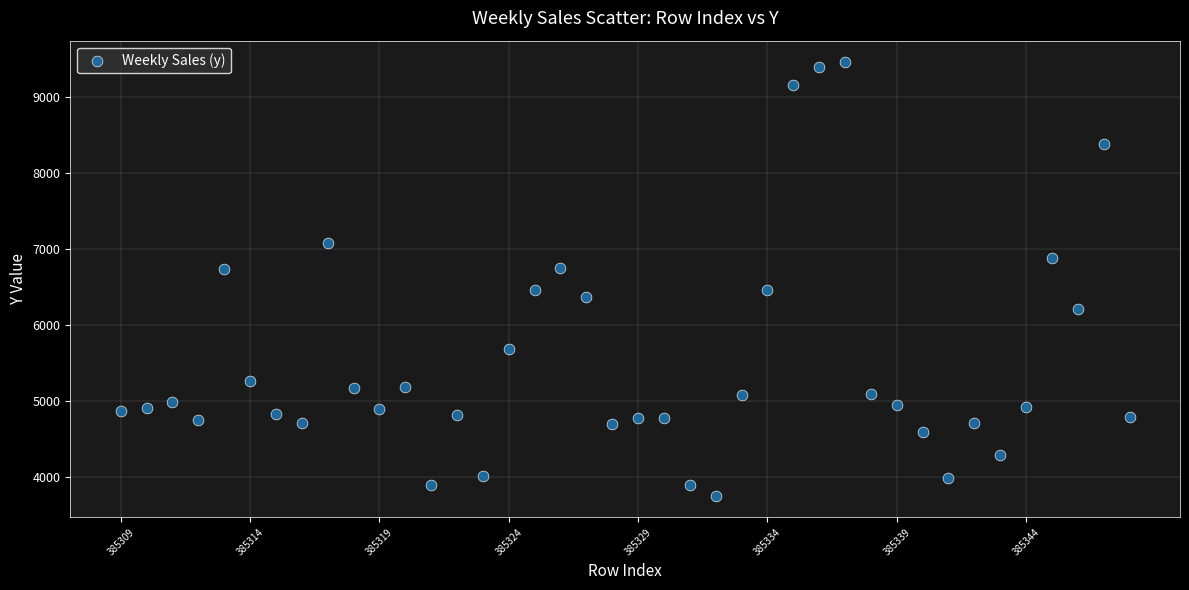

What is the range of Y values (max minus min)?

5693.4